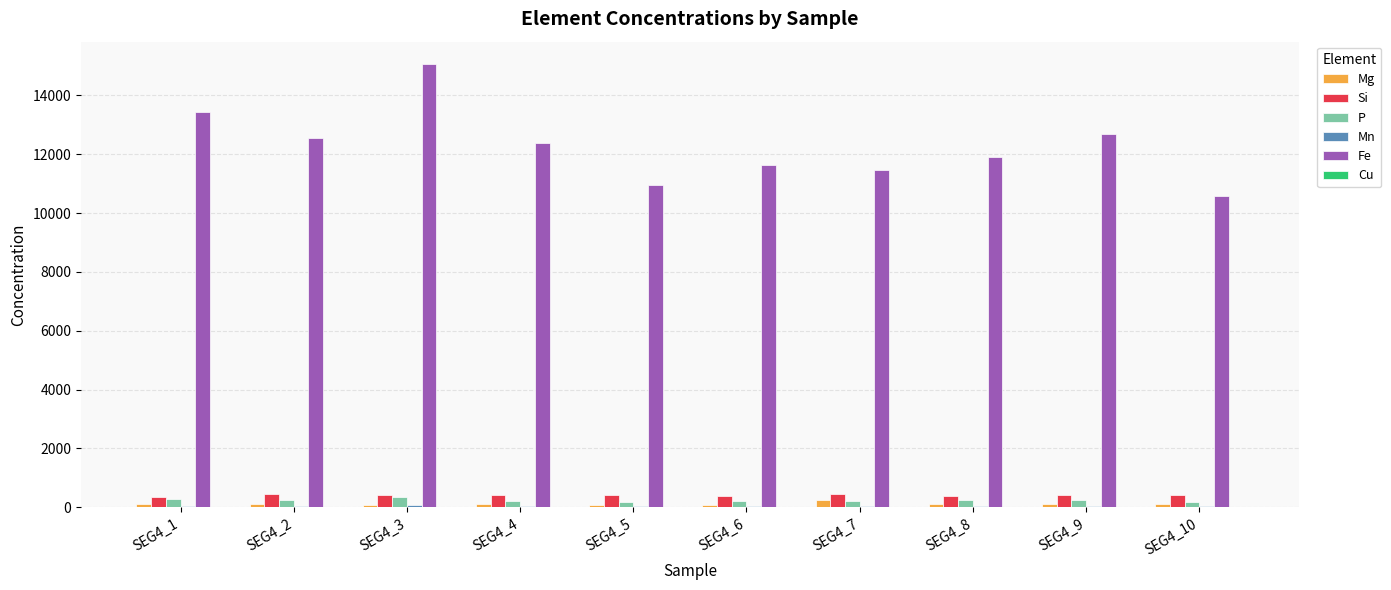

What is the maximum value shown in the chart?

15072.2